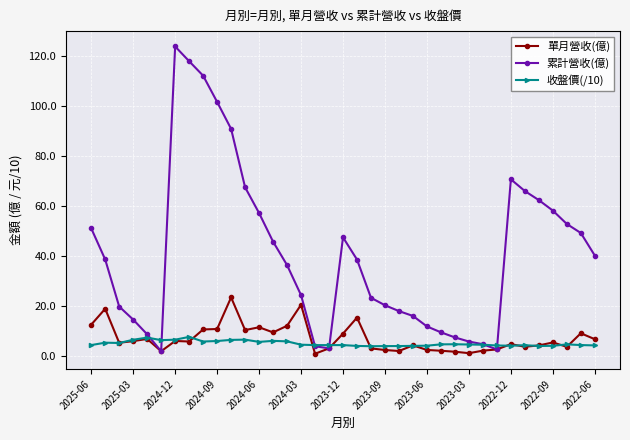

What is the difference between the maximum and minimum values in the 收盤價(/10) series?

3.7